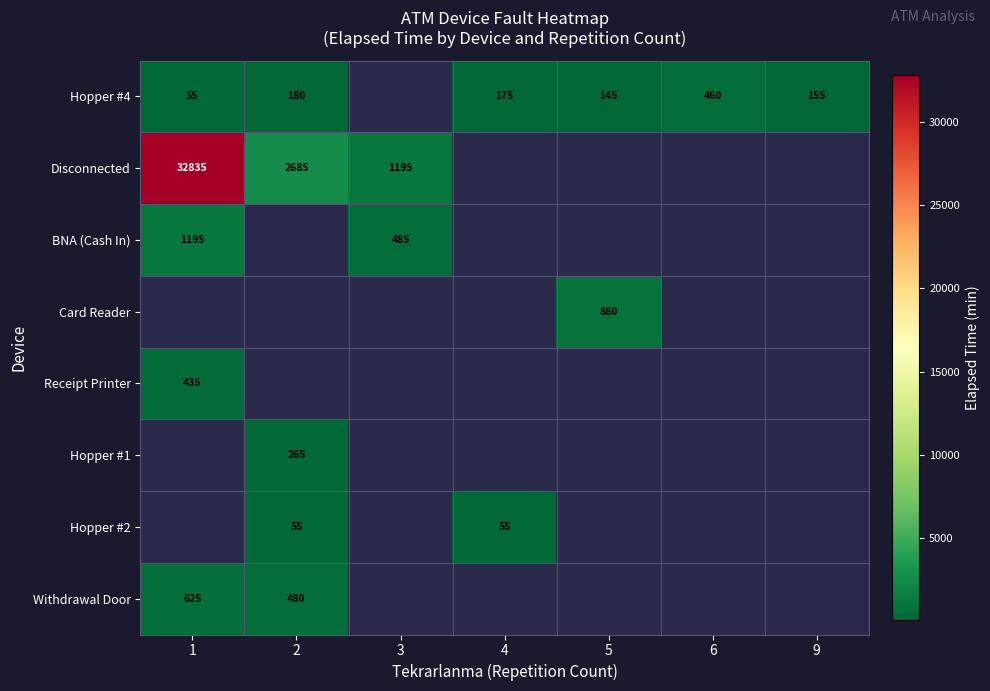

The value of Disconnected at 3 is 2140. True or false?

False